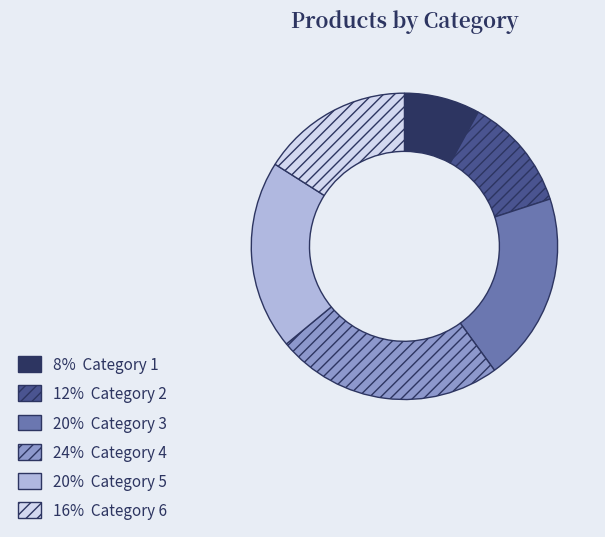

Does any single category account for the majority?

No